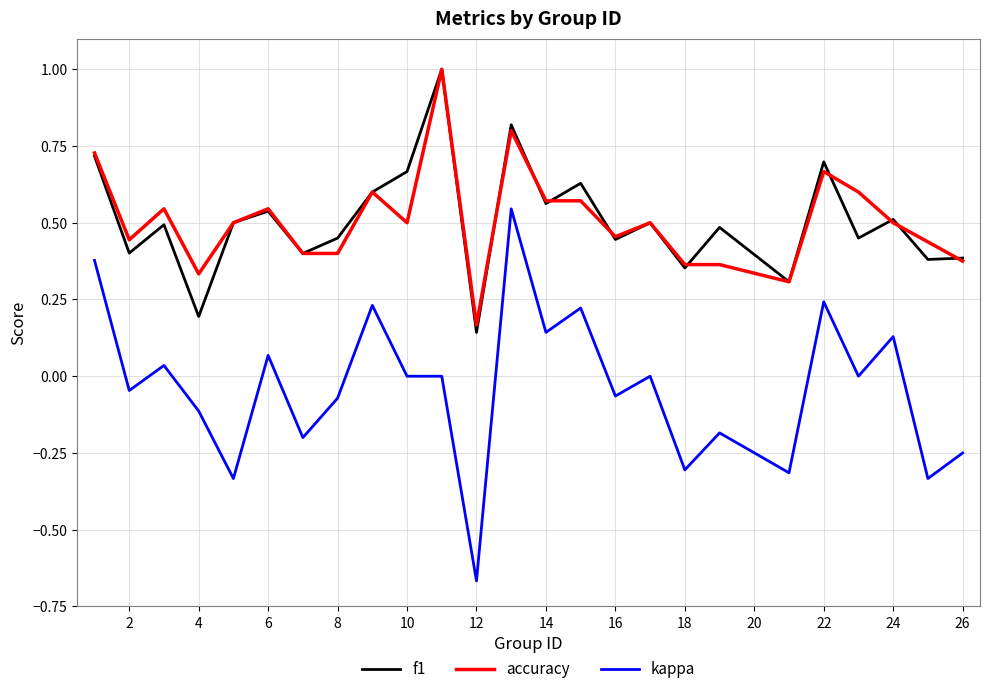

At how many categories does at least one series exceed 0?

25